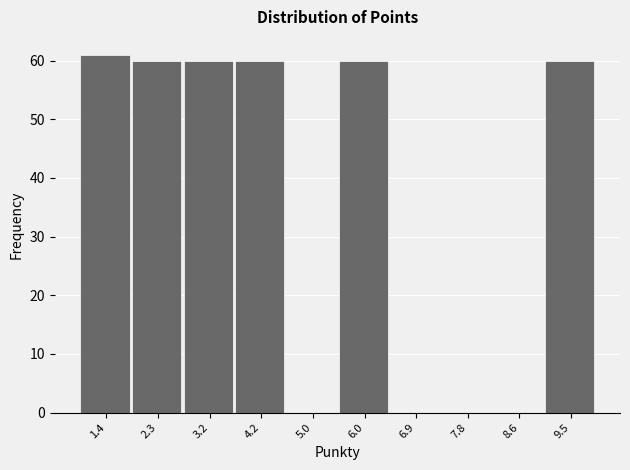

Reading left to right, transcribe this chart: for each bar, give the range it covers on the x-axis and its height. The values are not printed on the chart, so give them approximately, as read against the axis.

1.0 to 1.9: 61
1.9 to 2.8: 60
2.8 to 3.7: 60
3.7 to 4.6: 60
4.6 to 5.5: 0
5.5 to 6.4: 60
6.4 to 7.3: 0
7.3 to 8.2: 0
8.2 to 9.1: 0
9.1 to 10.0: 60